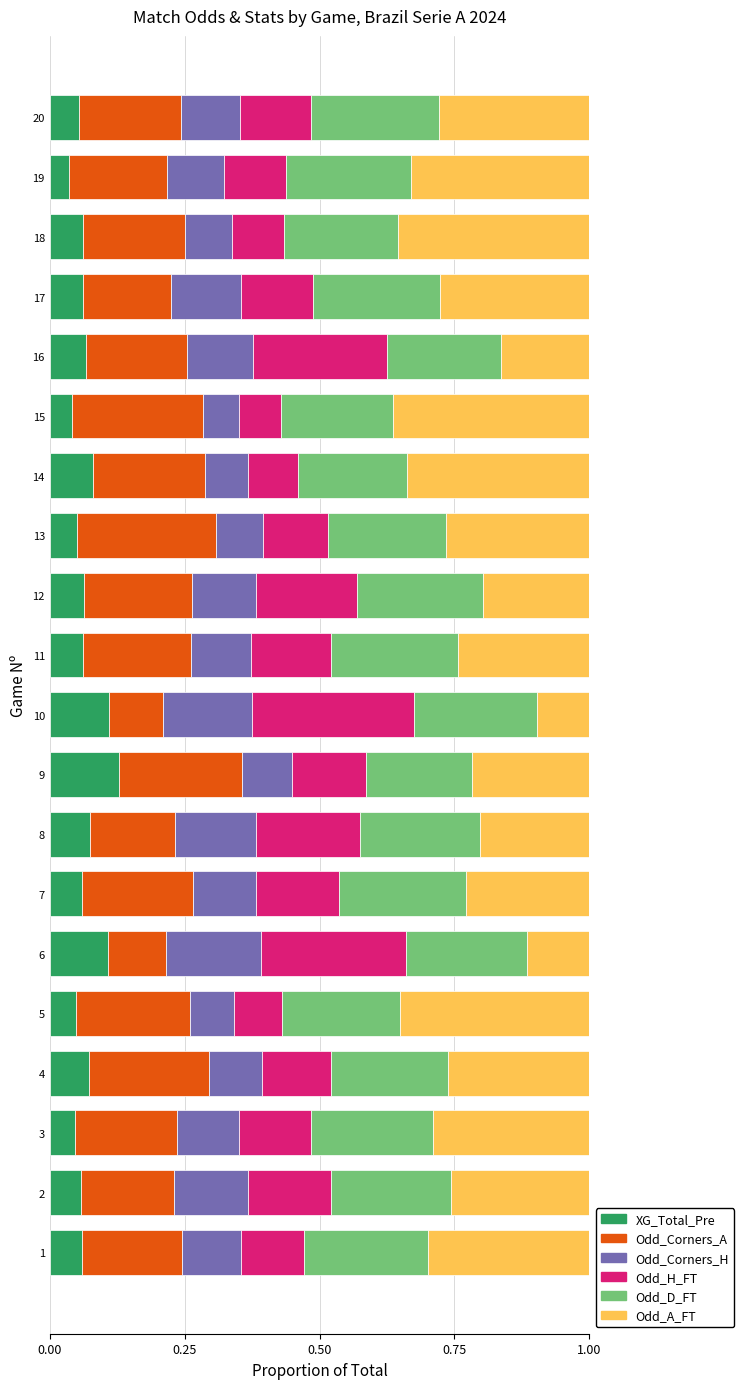

What is the total value across all series at 5?

1.0